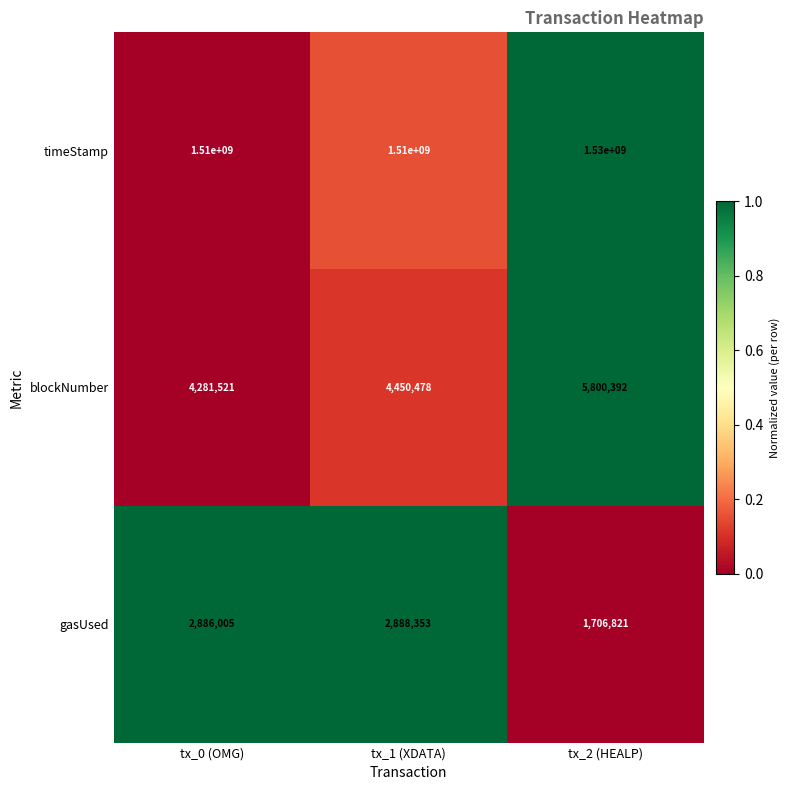

Reading left to right, transcribe all the data shown in this chart.

timeStamp: tx_0 (OMG)=1510000000	tx_1 (XDATA)=1510000000	tx_2 (HEALP)=1530000000
blockNumber: tx_0 (OMG)=4281521	tx_1 (XDATA)=4450478	tx_2 (HEALP)=5800392
gasUsed: tx_0 (OMG)=2886005	tx_1 (XDATA)=2888353	tx_2 (HEALP)=1706821